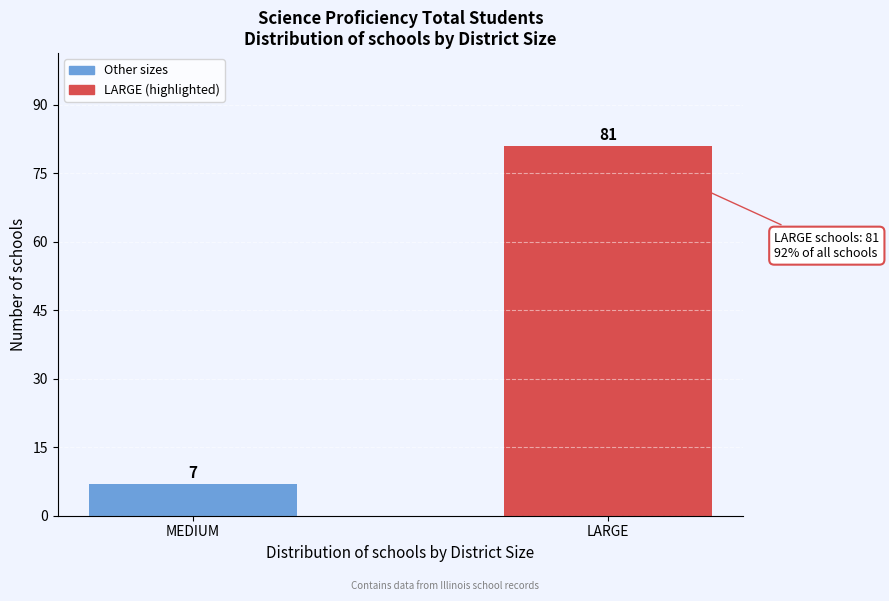

Reading left to right, transcribe all the data shown in this chart.

MEDIUM=7	LARGE=81